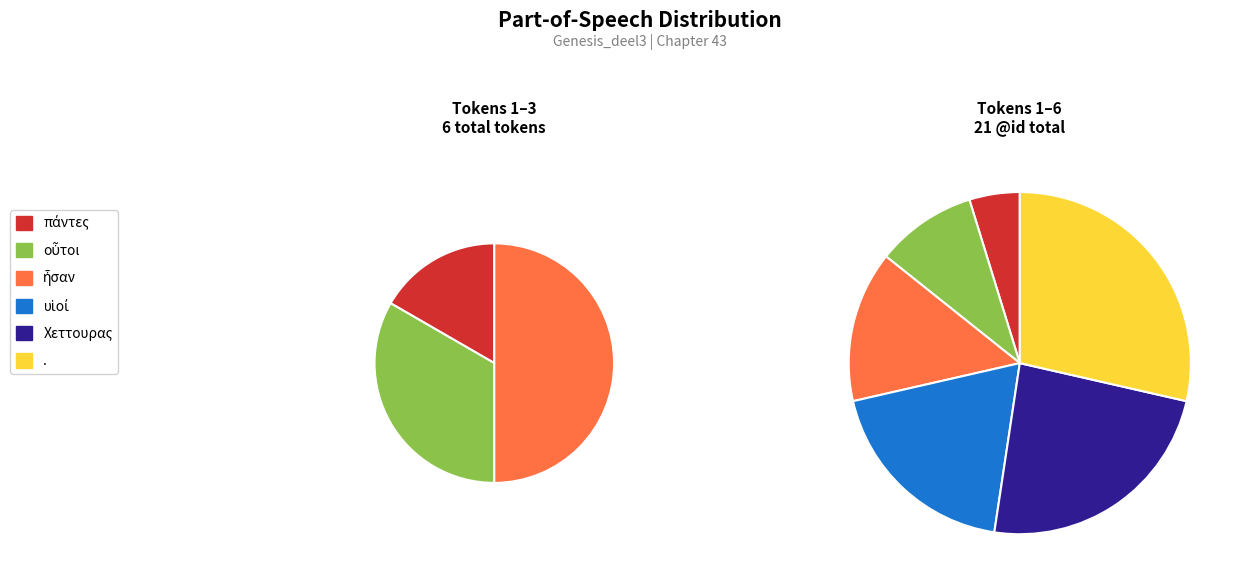

What is the smallest slice in the pie chart?

πάντες